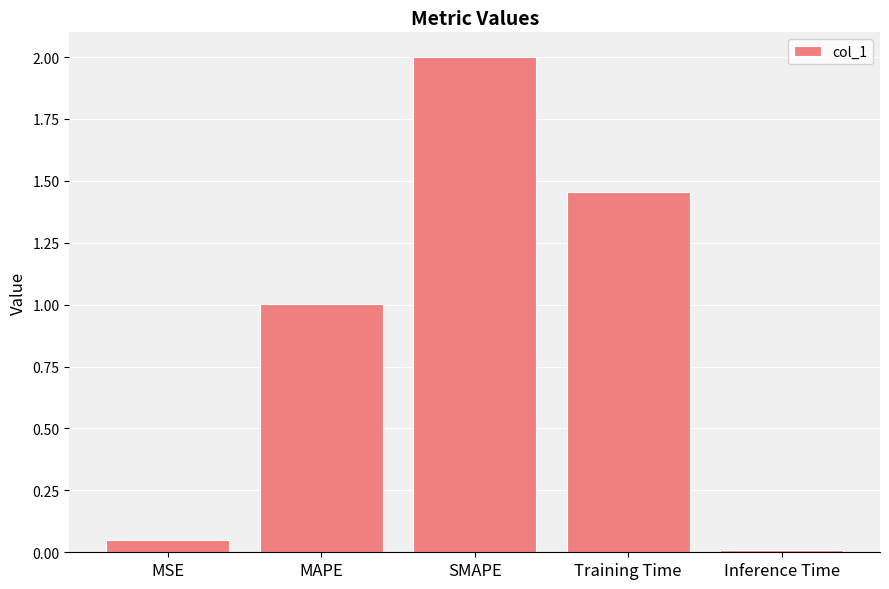

At which label does the data first exceed 1?

MAPE